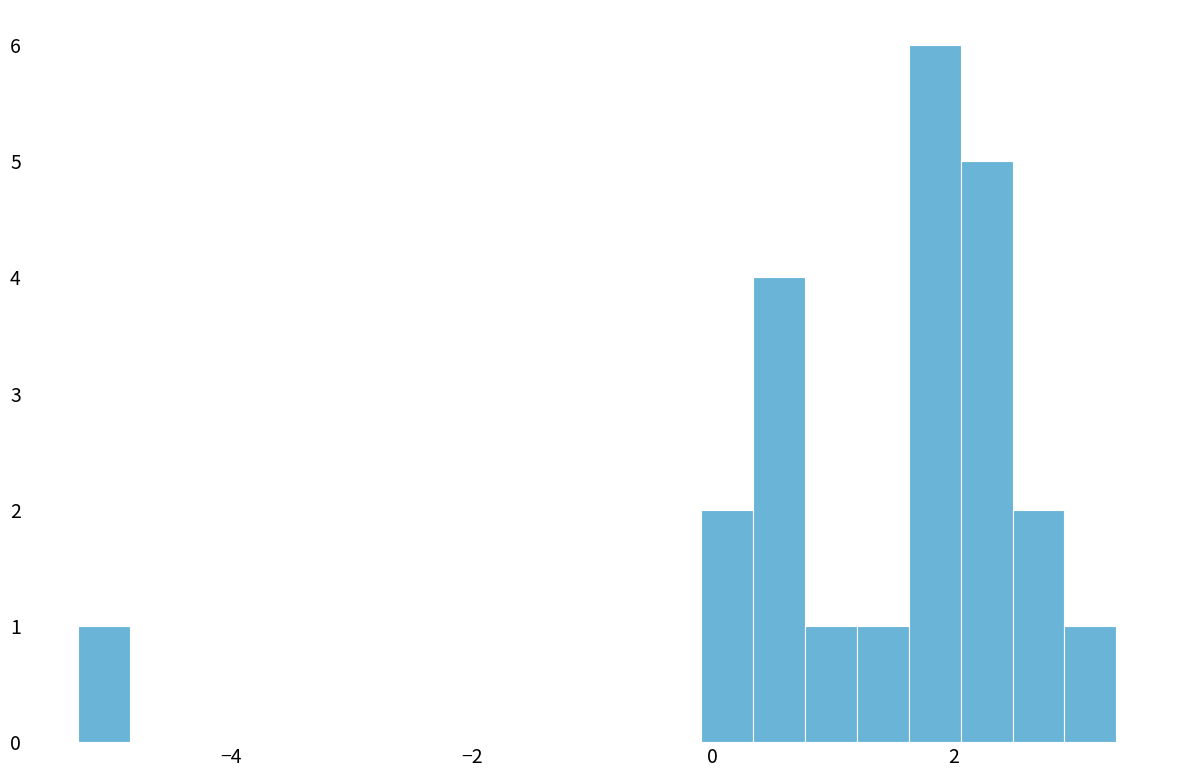

Read against the x-axis, roughly where is the centre of the tallest bar?

1.8